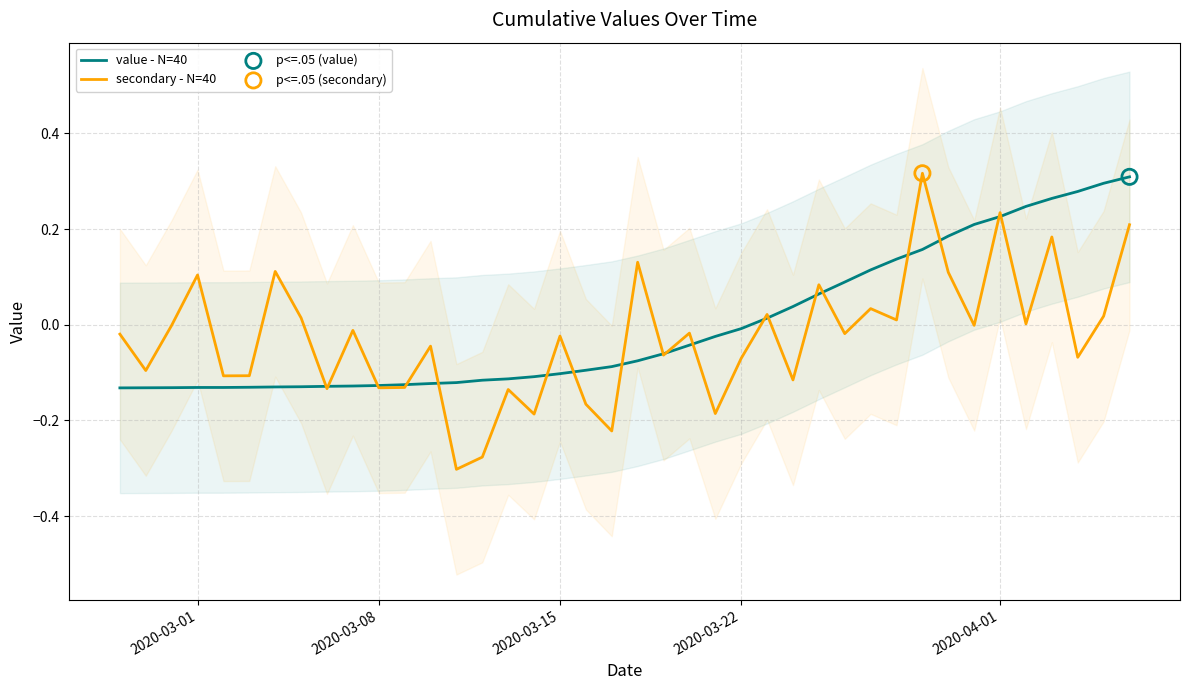

Which series has the largest total across all categories?

value - N=40